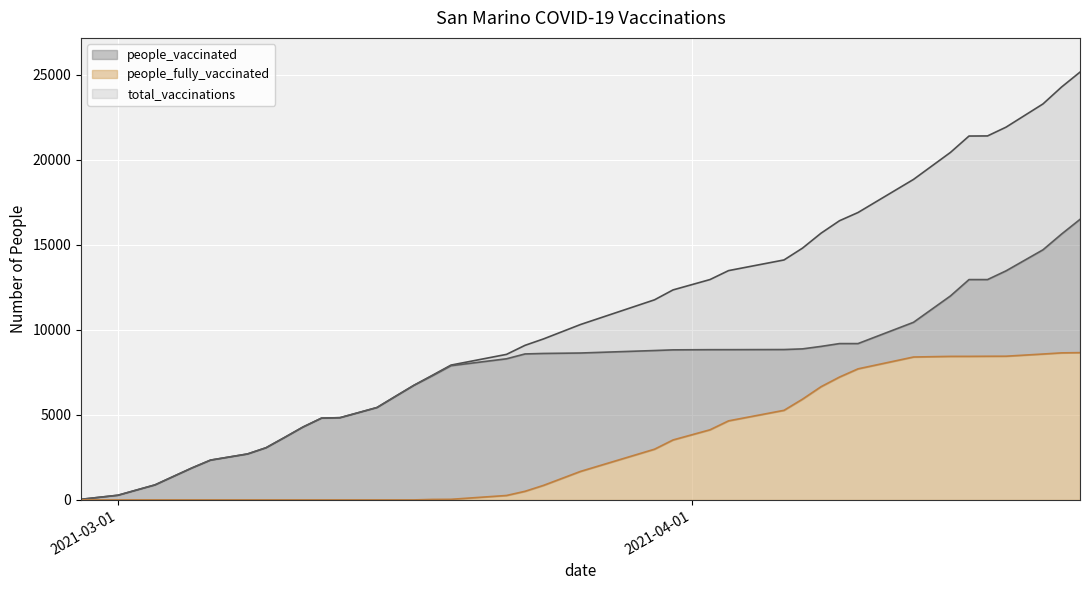

True or false: people_fully_vaccinated has a value of 0 at 2021-03-09.

True